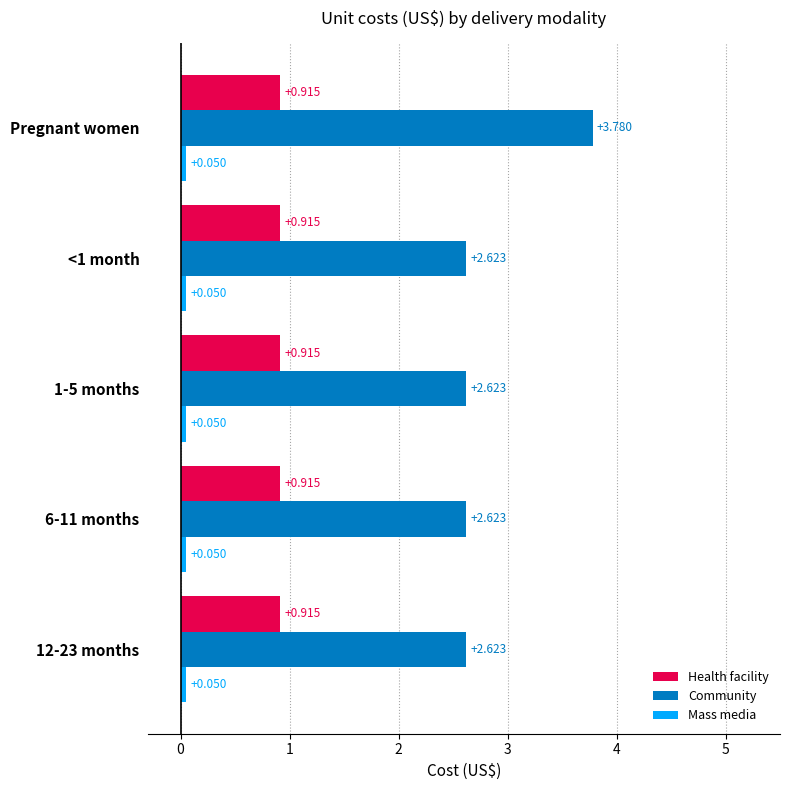

Is the value of Health facility at <1 month greater than the value of Community at <1 month?

No